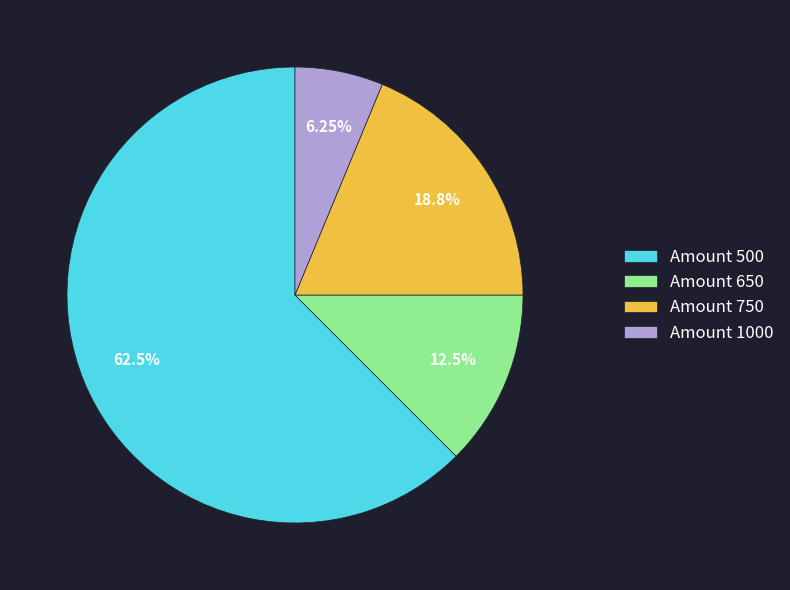

How many segments does this pie chart have?

4